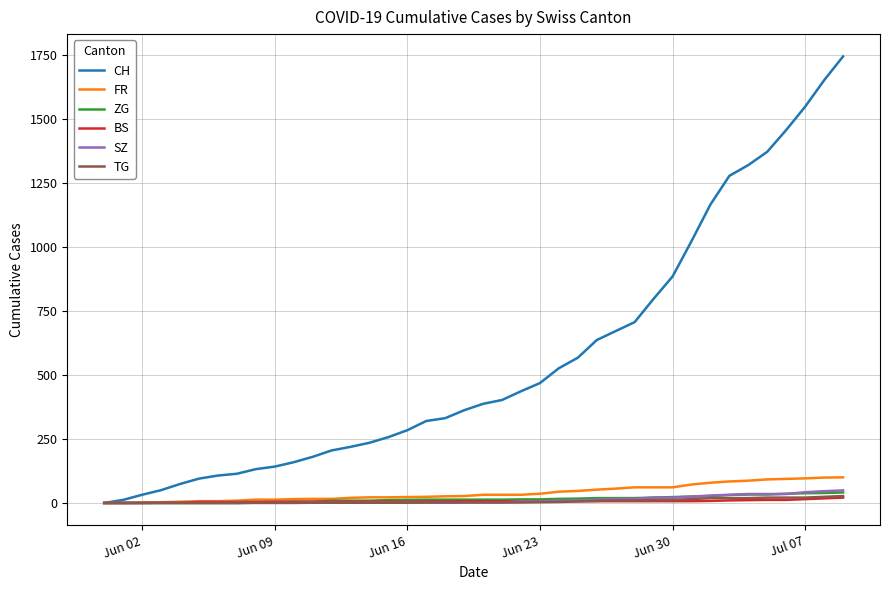

Which series has the largest total across all categories?

CH